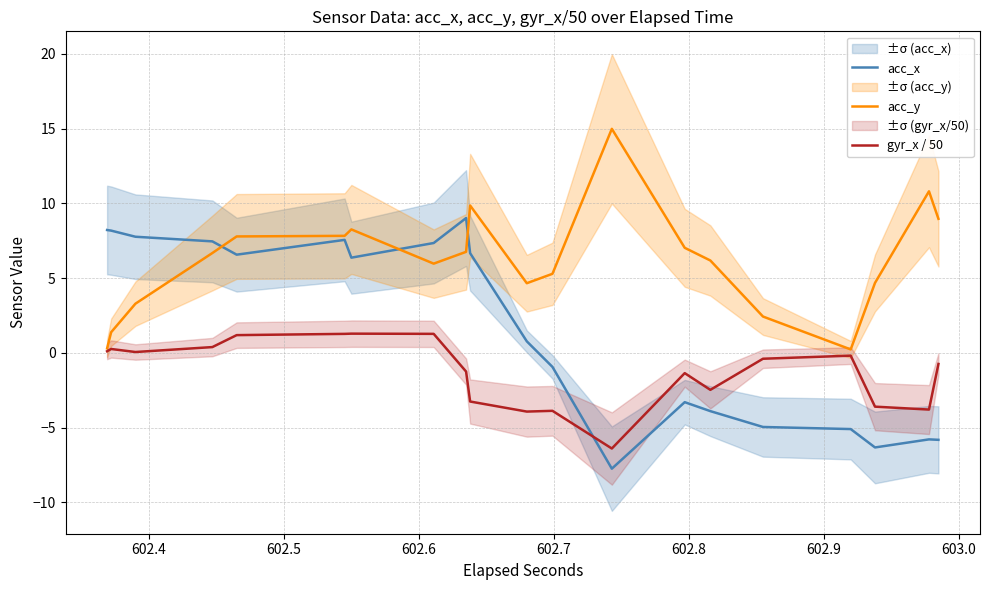

Reading left to right, transcribe all the data shown in this chart.

acc_x: 8.2	8.2	7.8	7.5	6.6	7.6	6.4	7.3	9.0	6.7	0.8	-0.9	-7.8	-3.3	-3.9	-5.0	-5.1	-6.3	-5.8	-5.8
acc_y: 0.3	1.4	3.3	6.7	7.8	7.8	8.3	6.0	6.8	9.9	4.7	5.3	15.0	7.0	6.2	2.4	0.2	4.7	10.8	9.0
gyr_x / 50: 0.1	0.3	0.1	0.4	1.2	1.3	1.3	1.3	-1.3	-3.3	-3.9	-3.9	-6.4	-1.4	-2.5	-0.4	-0.2	-3.6	-3.8	-0.7